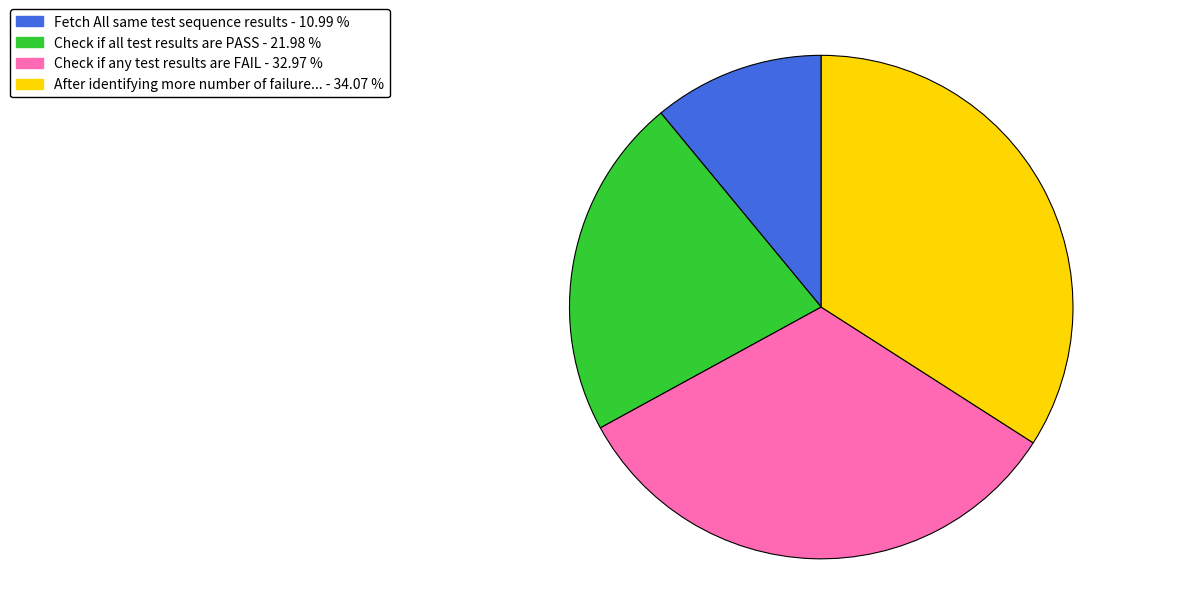

How many slices are in this pie chart?

4